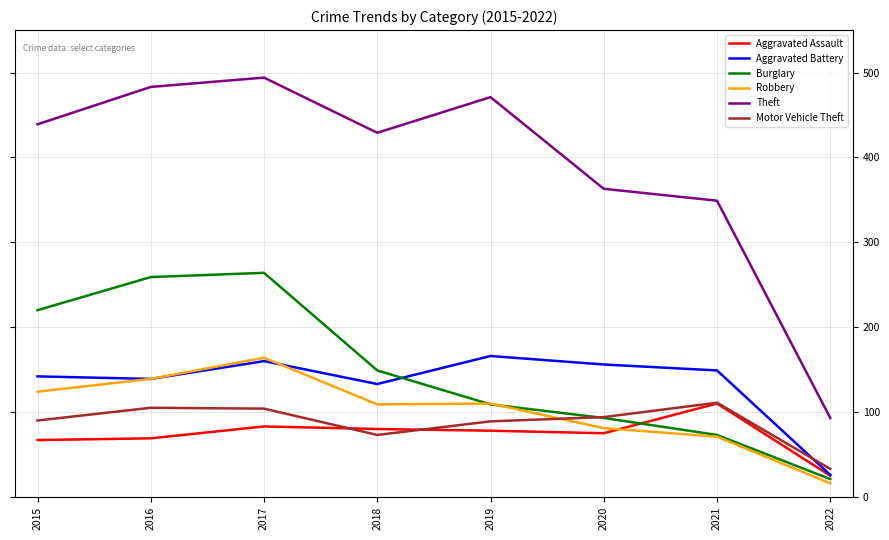

Where do Motor Vehicle Theft and Aggravated Battery first cross each other?

2021 and 2022